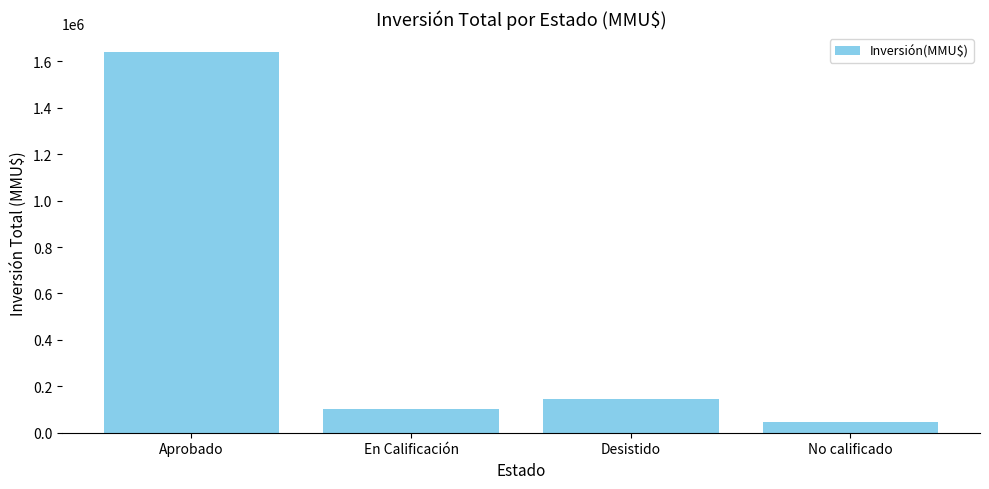

What is the average value?

483922